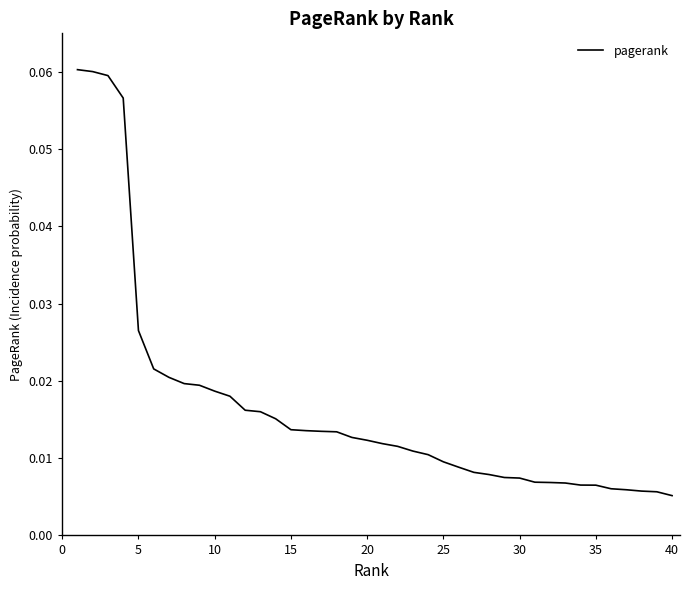

What is the sum of all values?

0.7